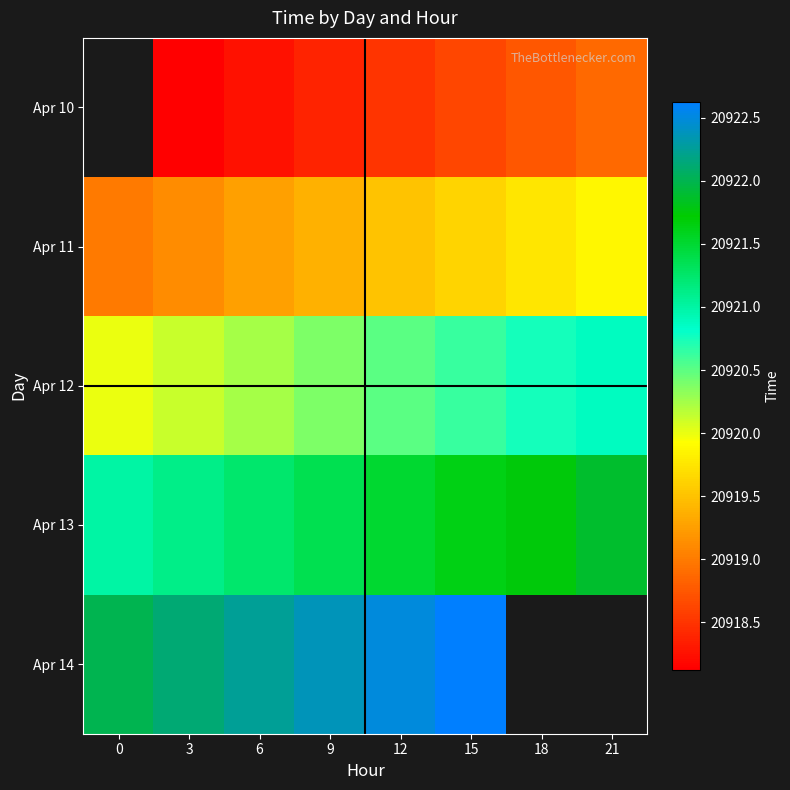

At which label does Apr 11 reach its peak?

21